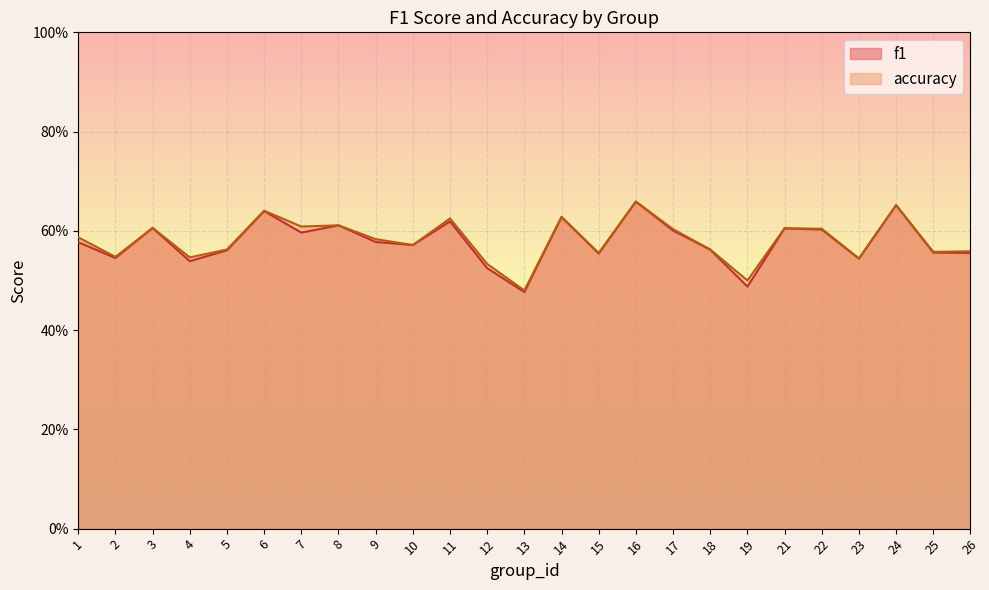

Reading left to right, extract all data points from this chart.

f1: 1=0.6	2=0.5	3=0.6	4=0.5	5=0.6	6=0.6	7=0.6	8=0.6	9=0.6	10=0.6	11=0.6	12=0.5	13=0.5	14=0.6	15=0.6	16=0.7	17=0.6	18=0.6	19=0.5	21=0.6	22=0.6	23=0.5	24=0.7	25=0.6	26=0.6
accuracy: 1=0.6	2=0.5	3=0.6	4=0.5	5=0.6	6=0.6	7=0.6	8=0.6	9=0.6	10=0.6	11=0.6	12=0.5	13=0.5	14=0.6	15=0.6	16=0.7	17=0.6	18=0.6	19=0.5	21=0.6	22=0.6	23=0.5	24=0.7	25=0.6	26=0.6